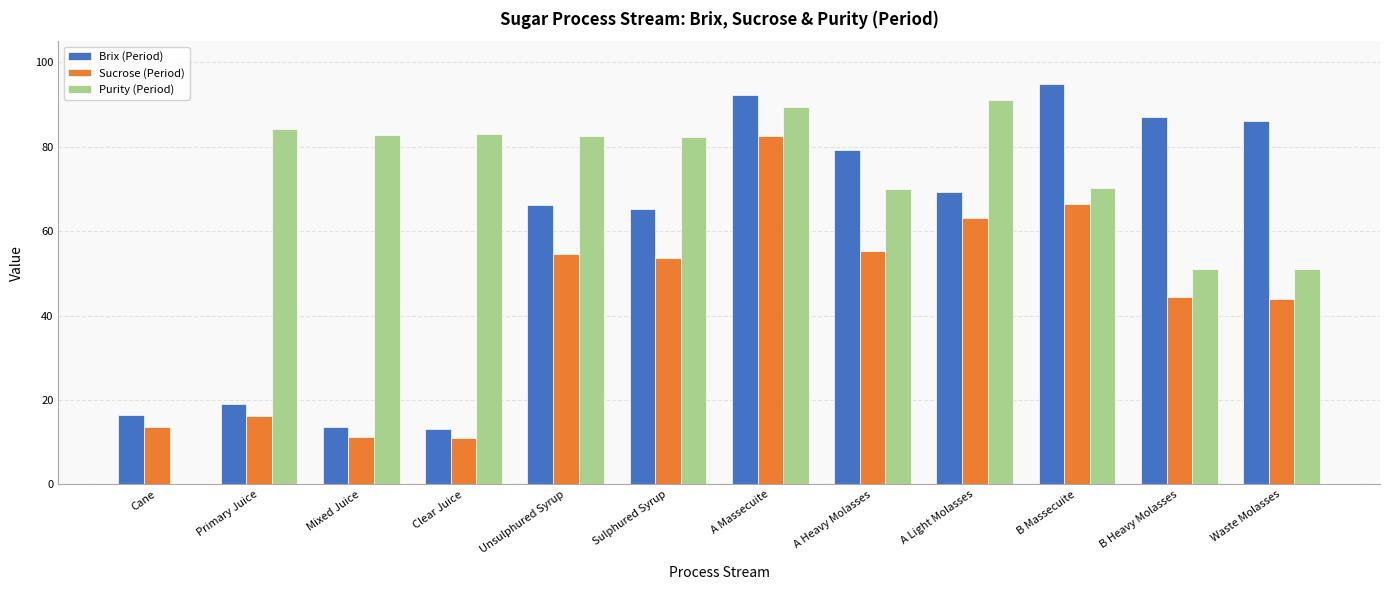

What value does the Brix (Period) series have at A Light Molasses?

69.2